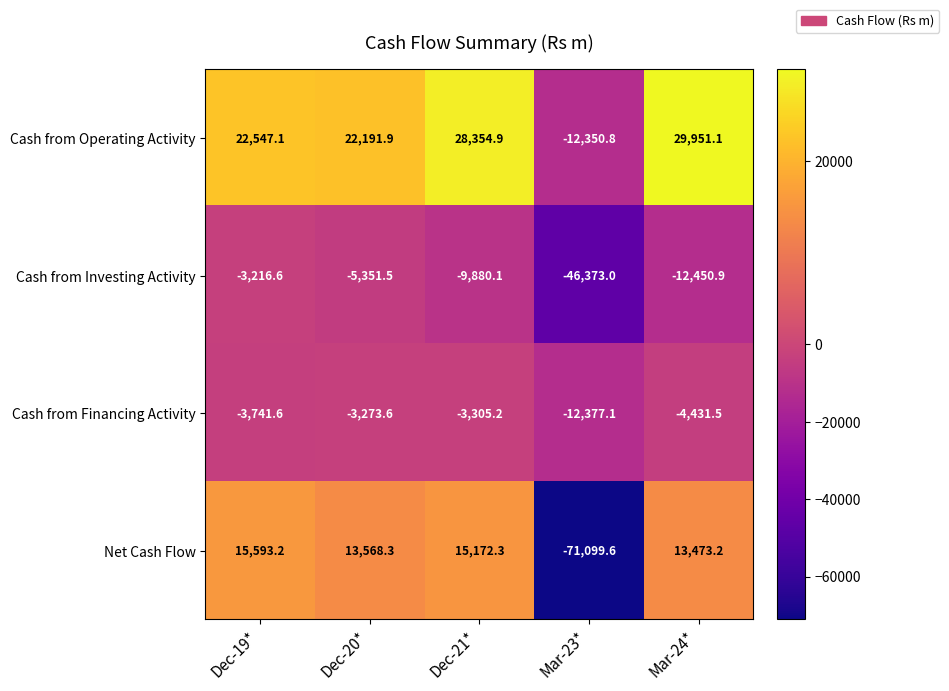

At how many categories does at least one series exceed 26187?

2